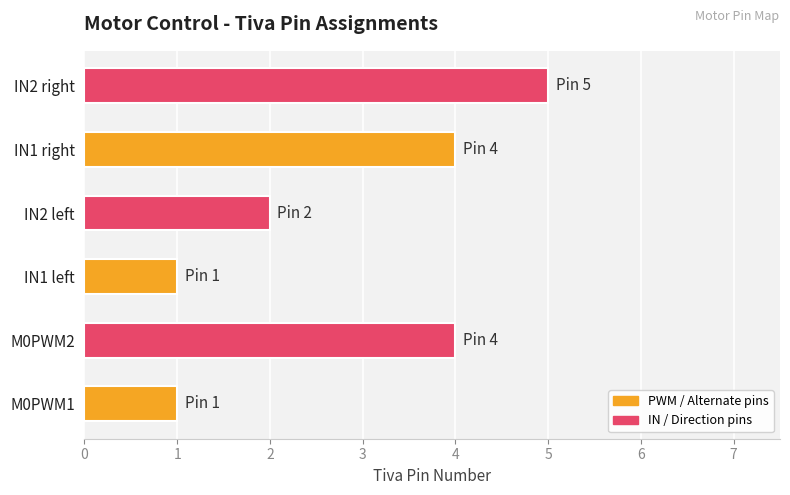

What is the difference between the maximum and minimum values?

4